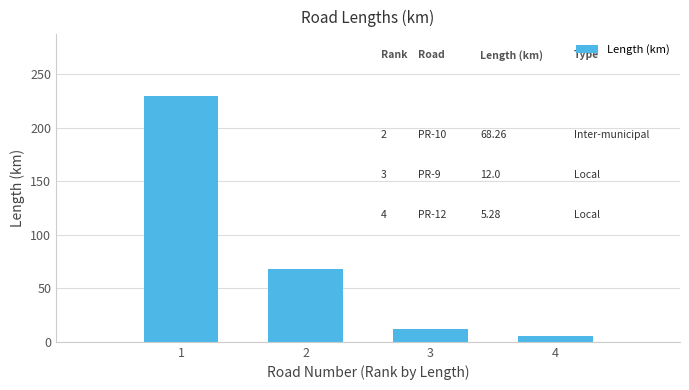

The chart shows a value of 5.3 at 4. True or false?

True